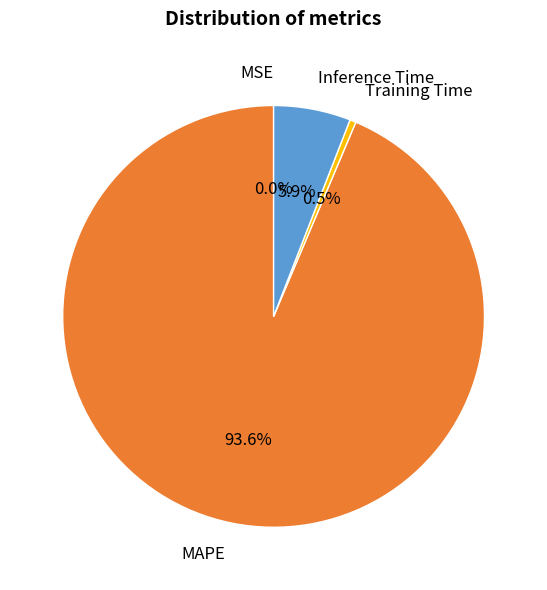

What is the total percentage of MAPE and Inference Time?

99.5%